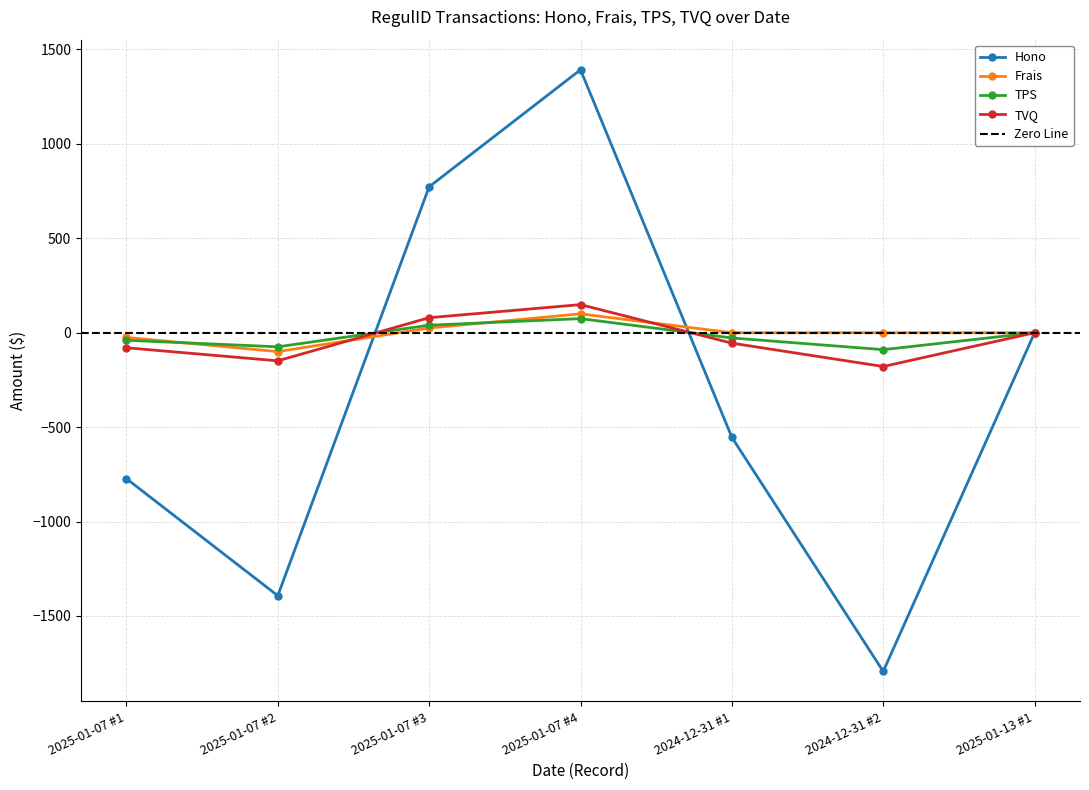

Where is the first local minimum for TPS?

2025-01-07 #2